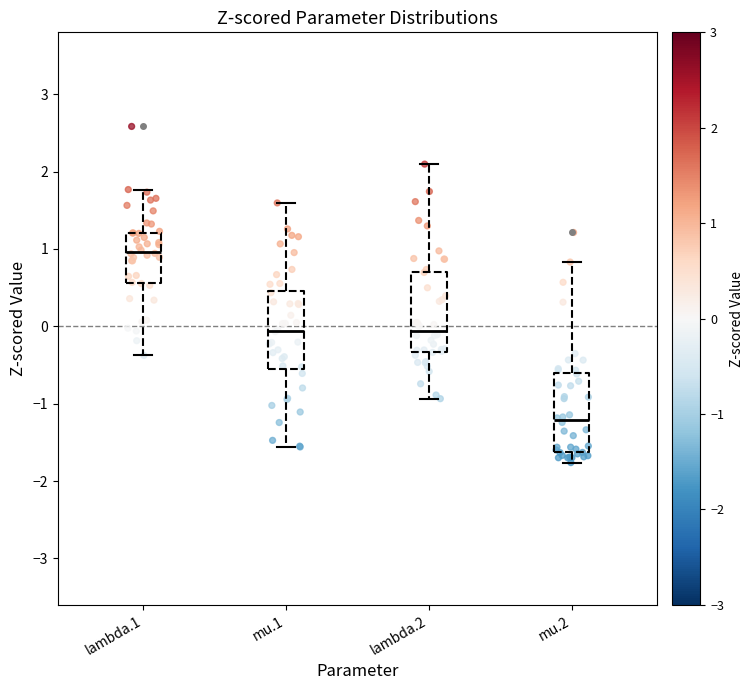

Where does the median line of the box for lambda.1 sit on the y-axis? The values are not printed on the chart, so give them approximately, as read against the axis.

1.0